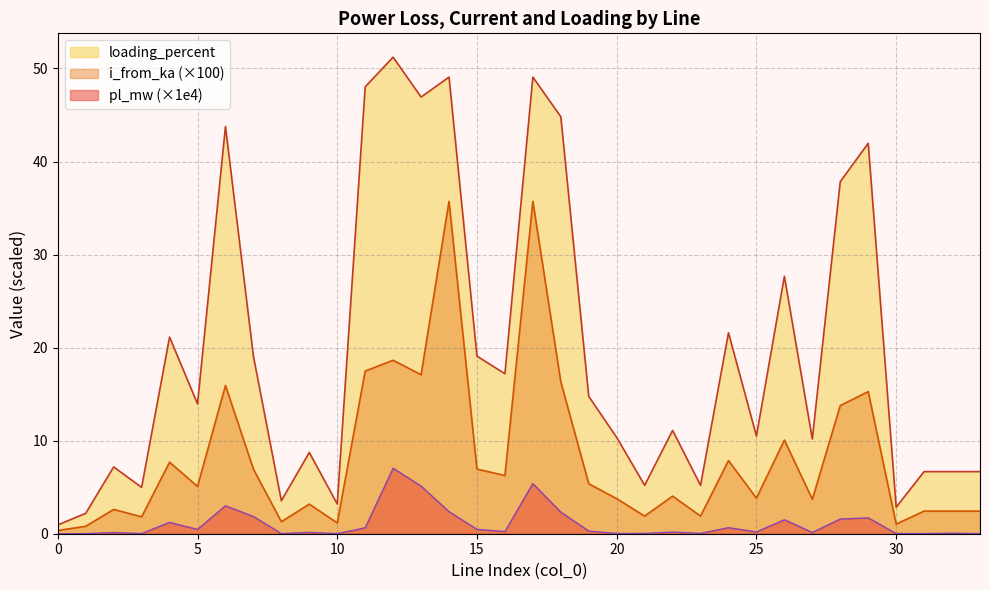

What is the sum of all i_from_ka values?

280.8